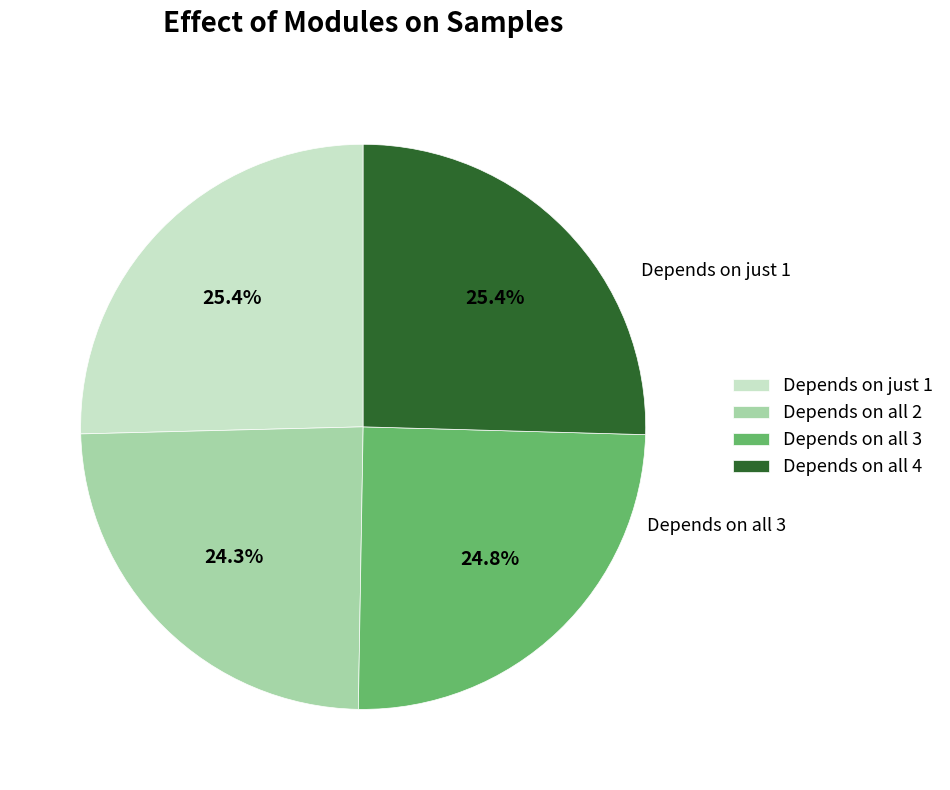

Which has a higher value, Depends on all 2 or Depends on just 1?

Depends on just 1